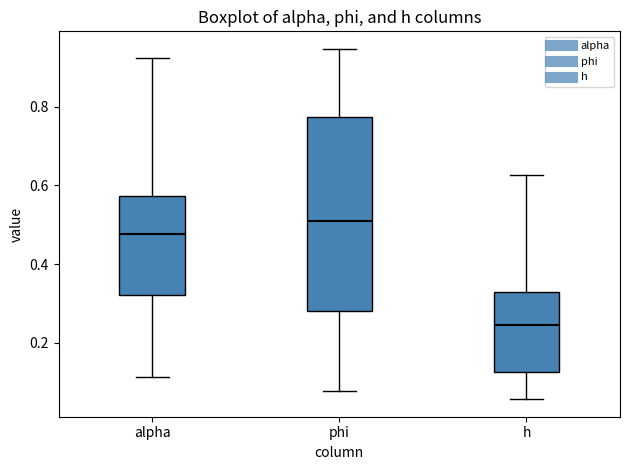

Reading left to right, transcribe this box plot: for each box, give where its median line is, the range the box spans, and where its two whiskers end, as read against the y-axis. The values are not printed on the chart, so give them approximately, as read against the axis.

alpha: median 0.48, box 0.32 to 0.58, whiskers 0.12 to 0.92
phi: median 0.52, box 0.28 to 0.78, whiskers 0.08 to 0.94
h: median 0.24, box 0.12 to 0.32, whiskers 0.06 to 0.62